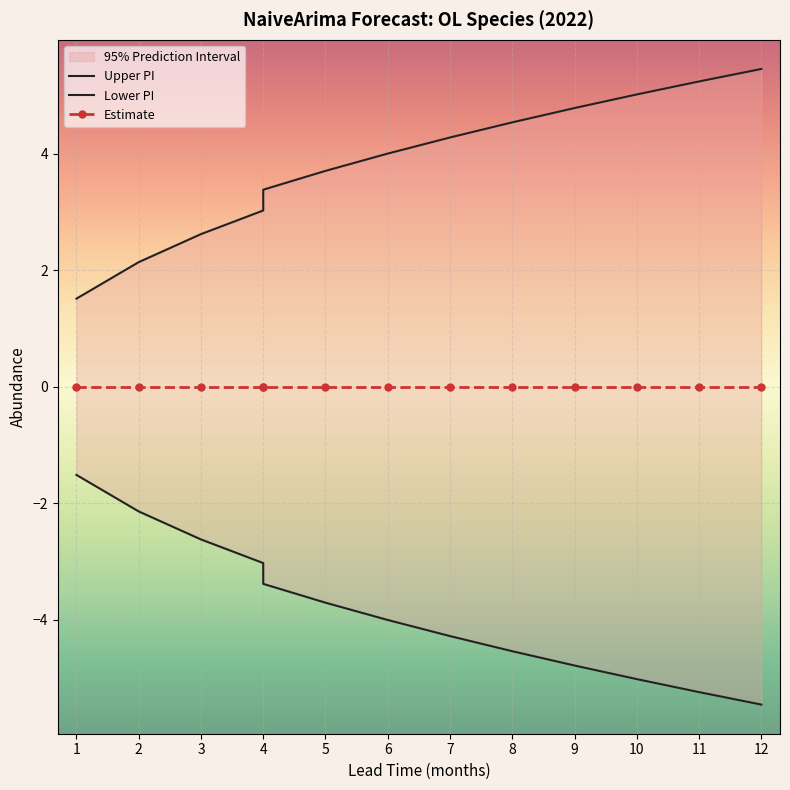

Which has a higher value, 4 or 11?

11